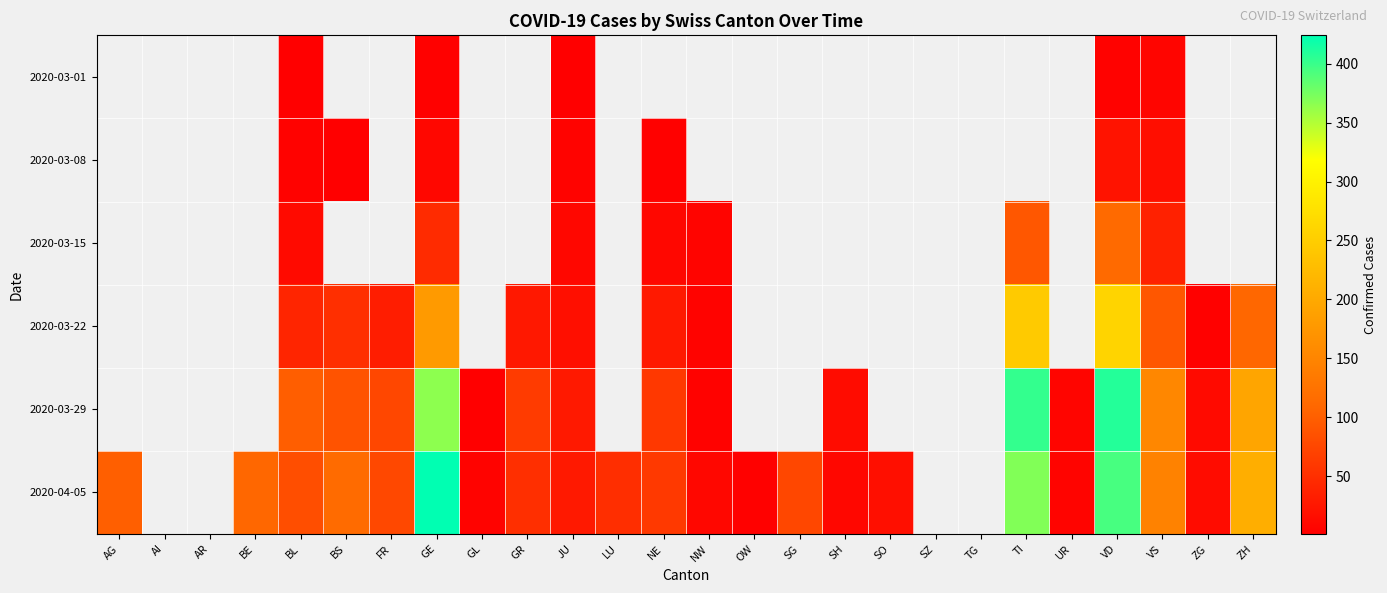

How many values in the 2020-03-29 series are below 63?

7